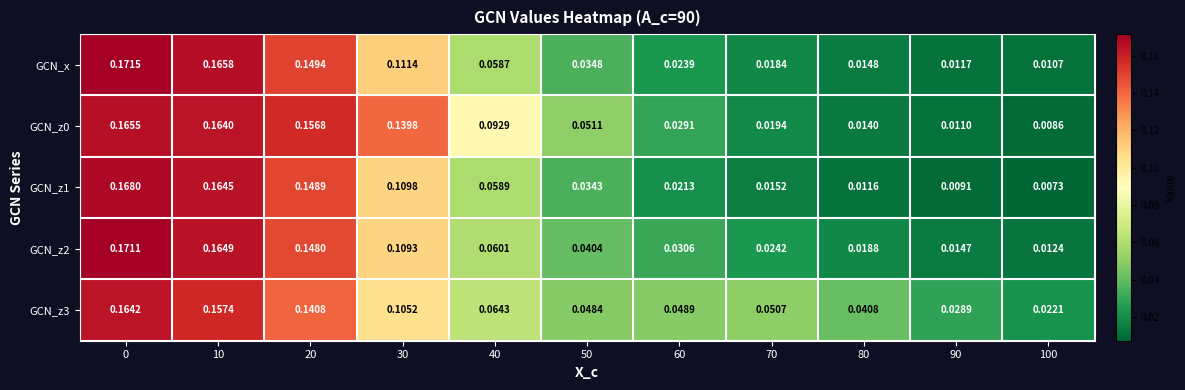

Which series changed the most between 0 and 70?

GCN_x